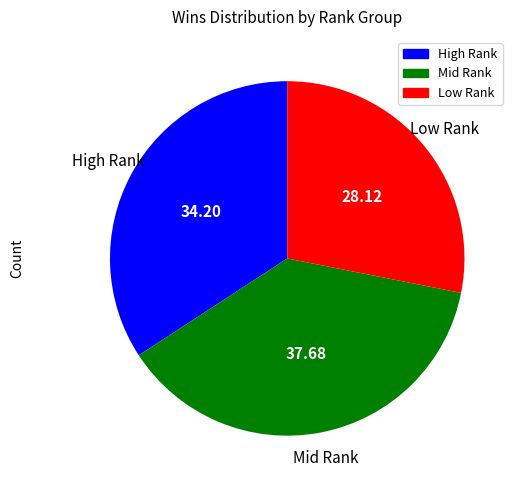

Does any single category account for the majority?

No